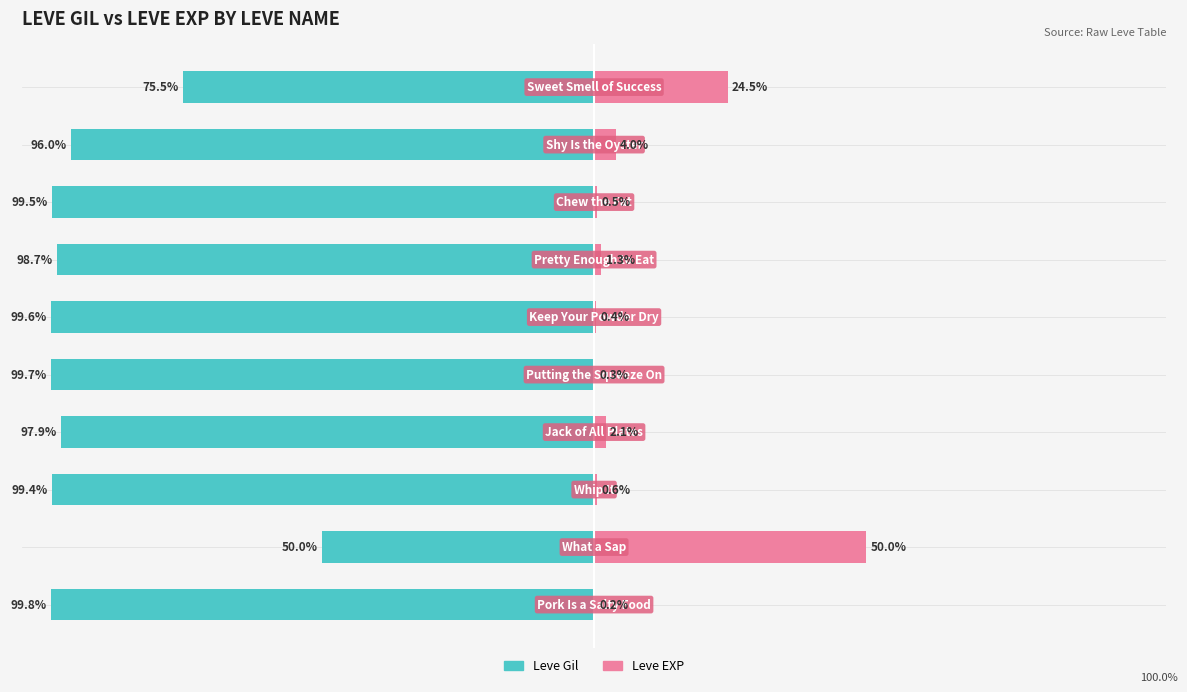

The Leve EXP series shows 0.2 at 0. True or false?

True